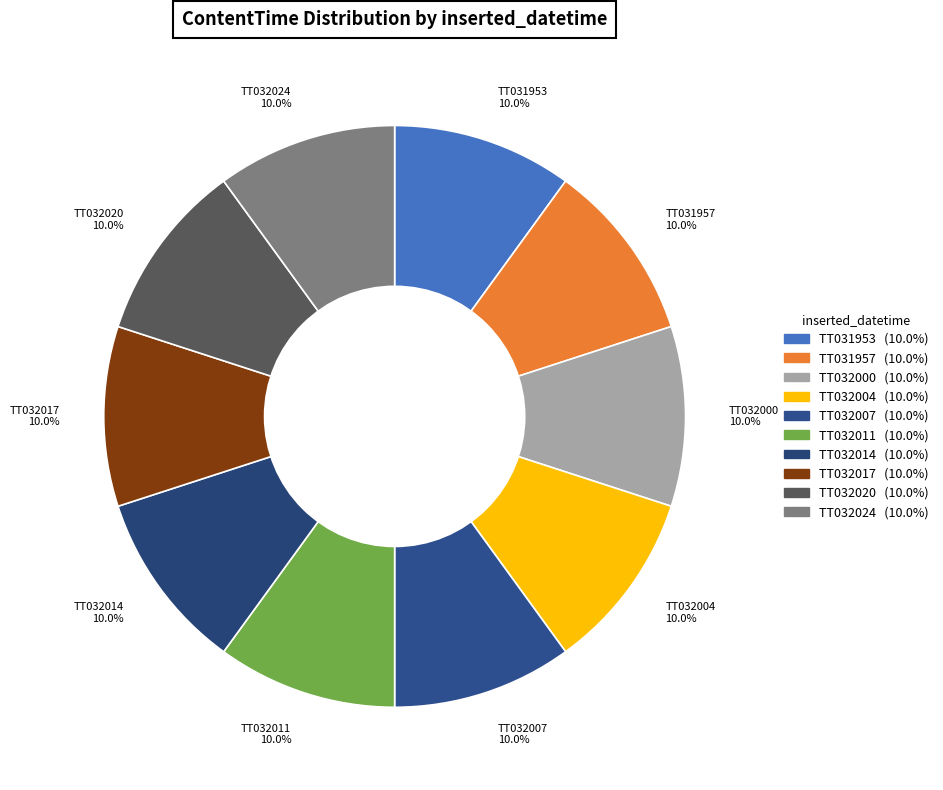

Approximately how many times larger is the value at TT032011 10.0% compared to TT032000 10.0%?

1.0